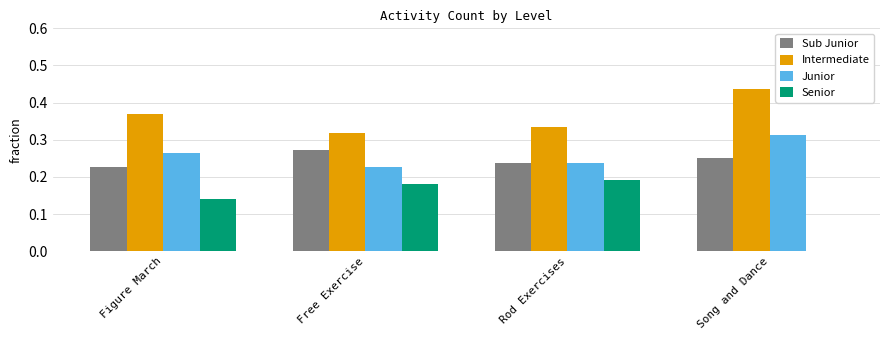

What is the total value across all series at Song and Dance?

1.0